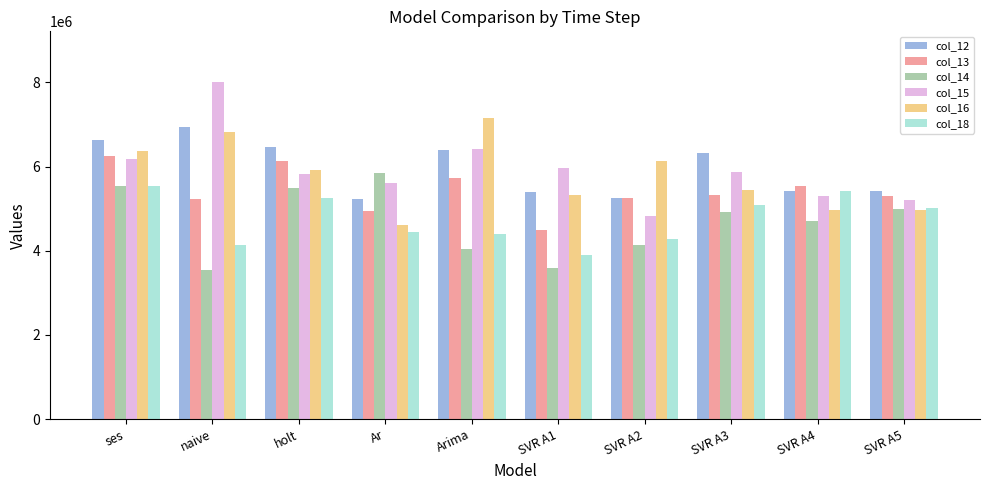

What is the difference between the highest and lowest values at naive?

4477549.0